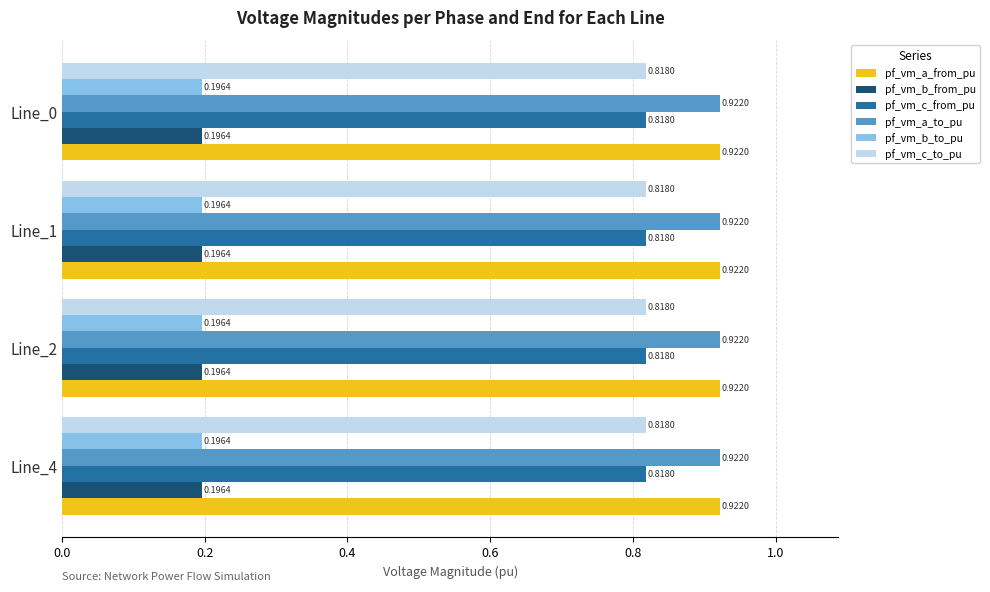

Is the value of pf_vm_c_from_pu at Line_2 greater than the value of pf_vm_a_from_pu at Line_0?

No